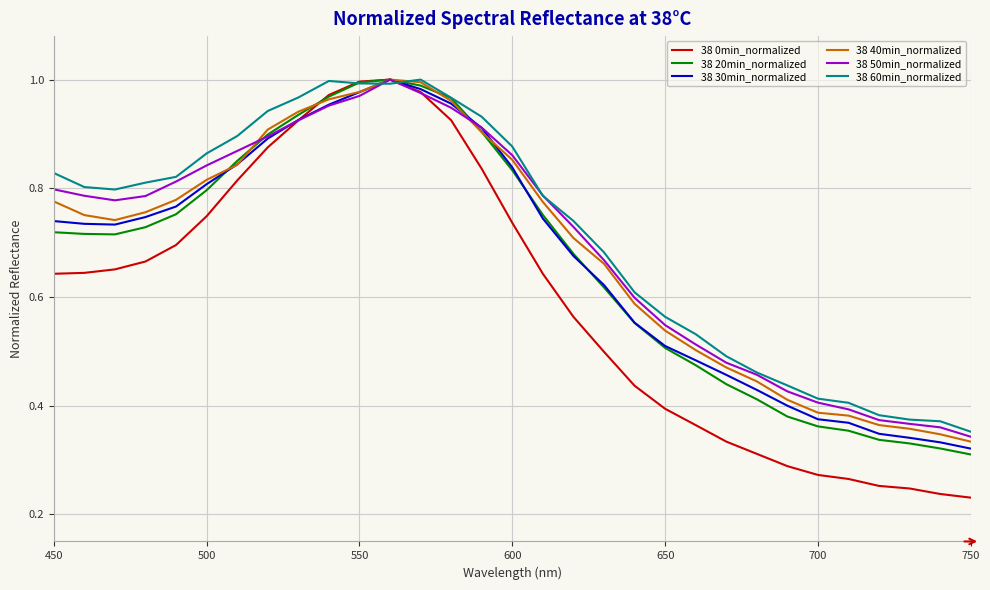

Which series has the largest range (max minus min)?

38 0min_normalized